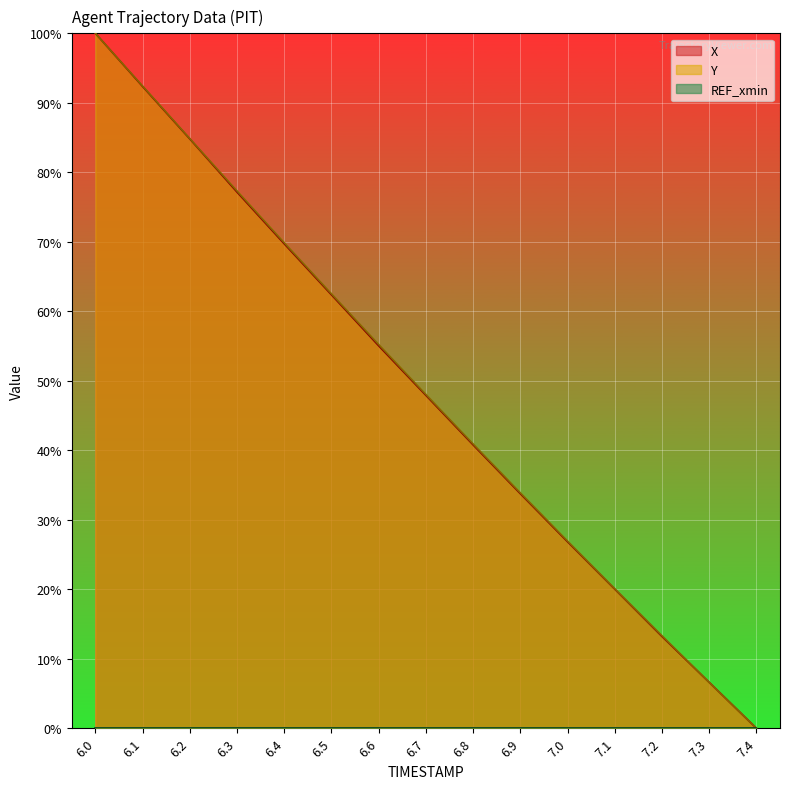

What is the sum of all Y values?

731.9